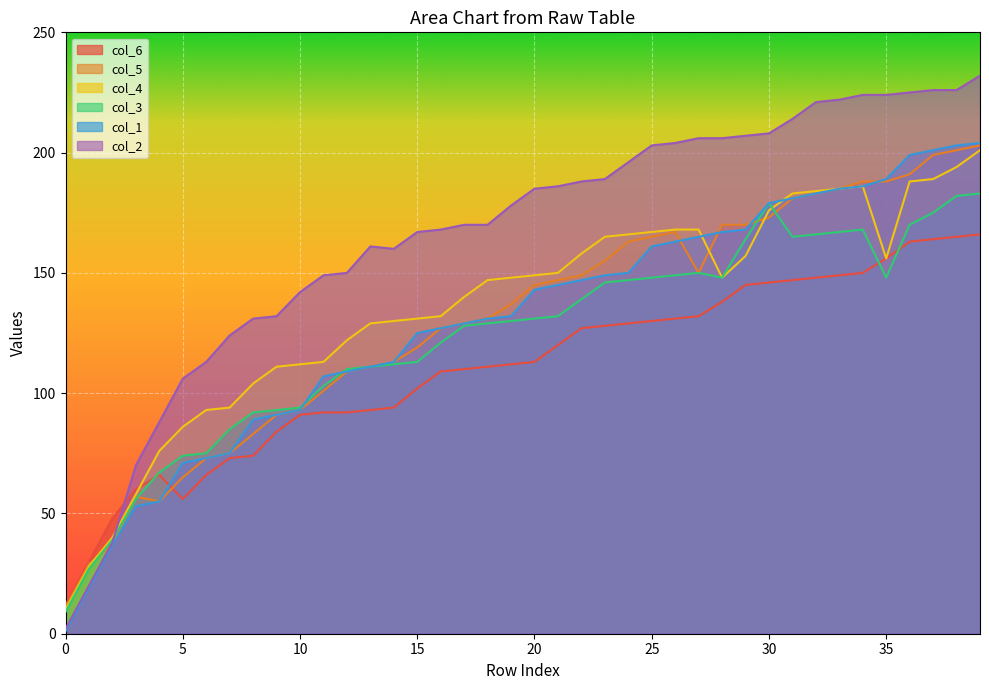

What is the maximum value for col_6?

166